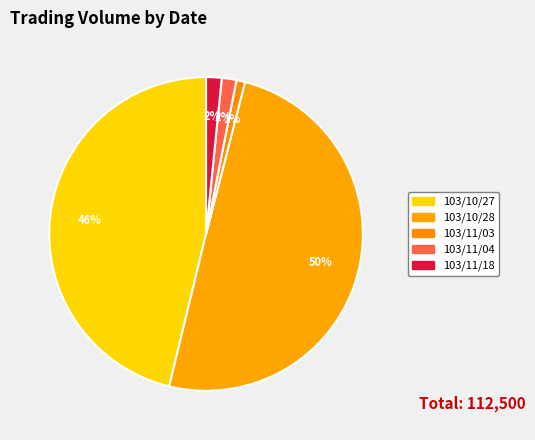

What is the change in value from 103/10/28 to 103/11/04?

-54300